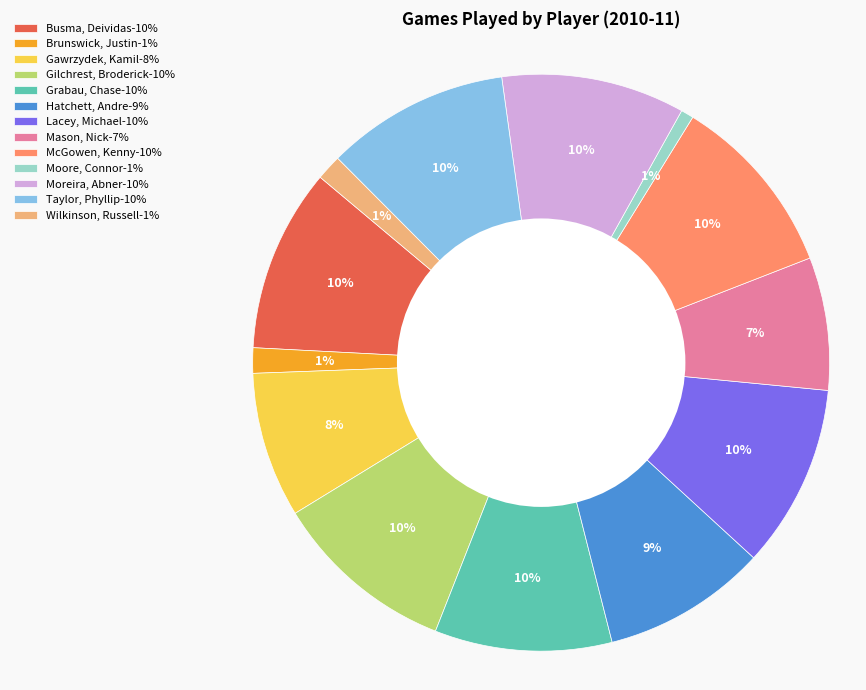

To the nearest percent, what is the average slice percentage?

8%